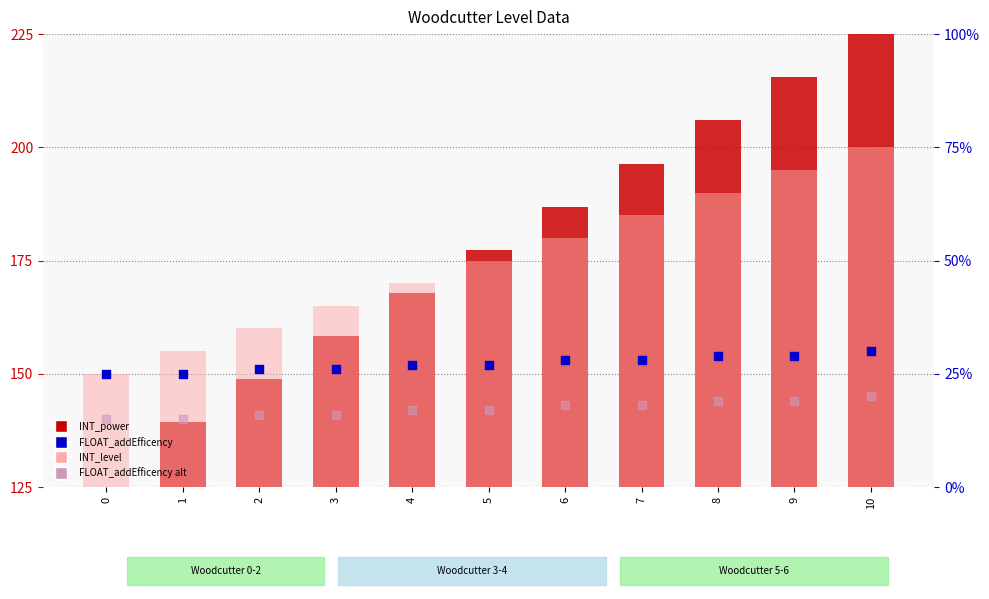

At how many categories does at least one series exceed 60?

11